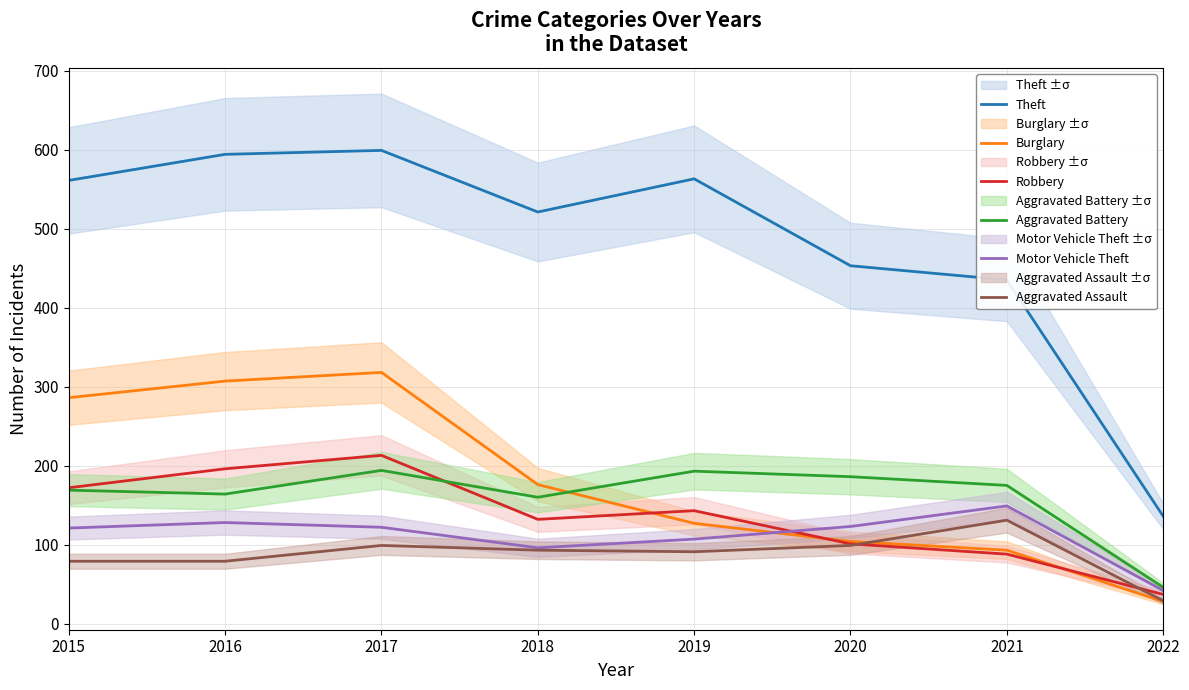

The Aggravated Assault series shows 151 at 2019. True or false?

False